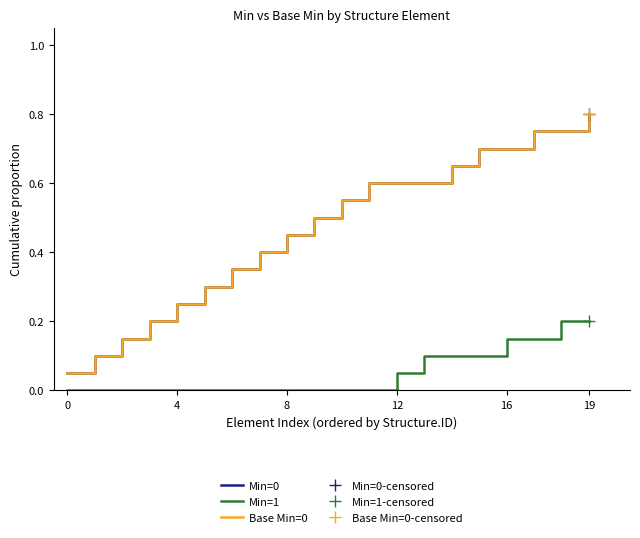

How many distinct data groups are displayed?

3